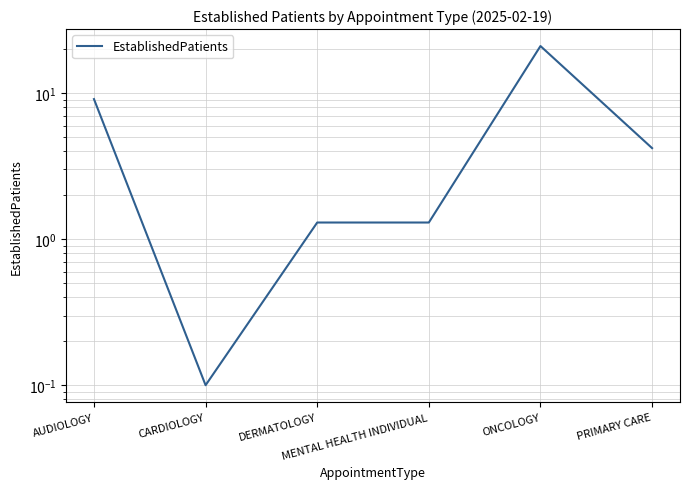

Rank the categories by value from highest to lowest.

ONCOLOGY, AUDIOLOGY, PRIMARY CARE, DERMATOLOGY, MENTAL HEALTH INDIVIDUAL, CARDIOLOGY